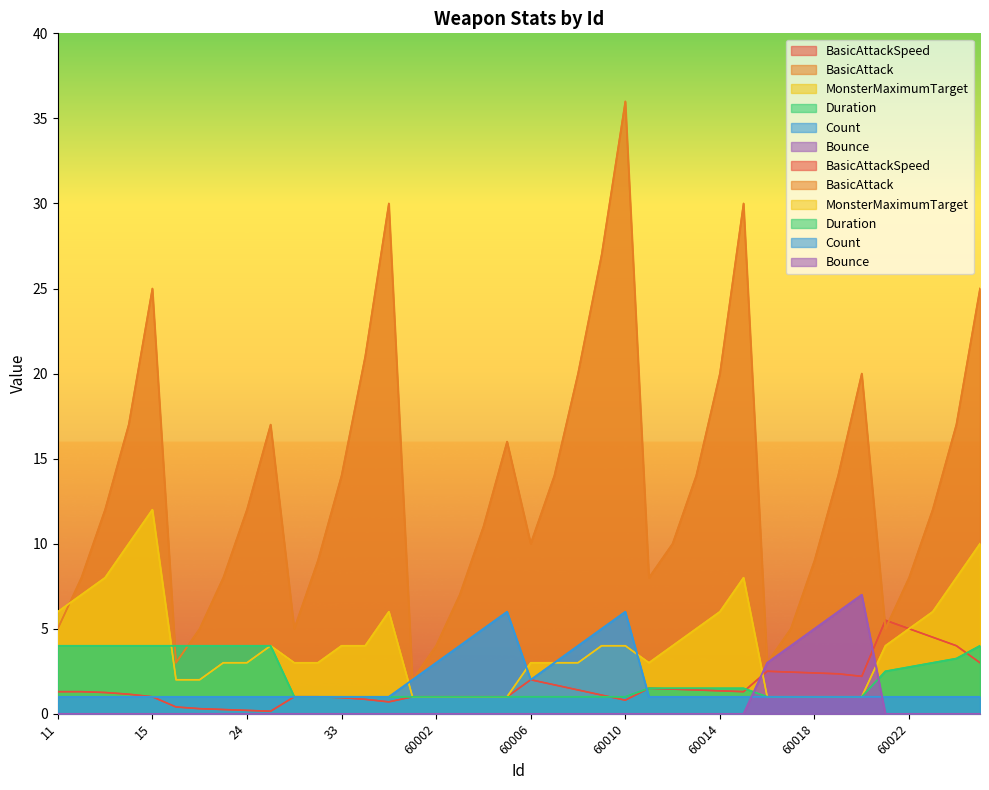

How many categories are shown in the chart?

40